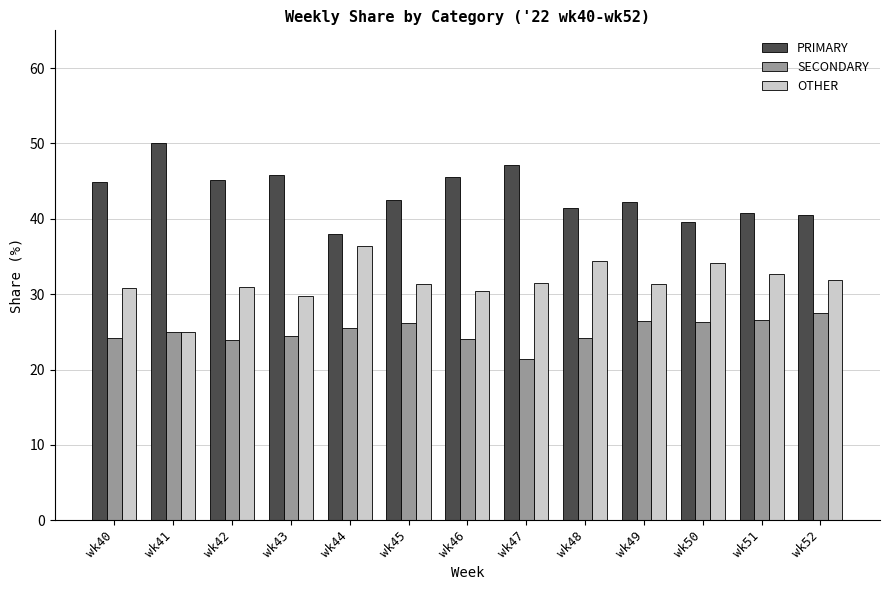

What value does the OTHER series have at wk48?

34.3